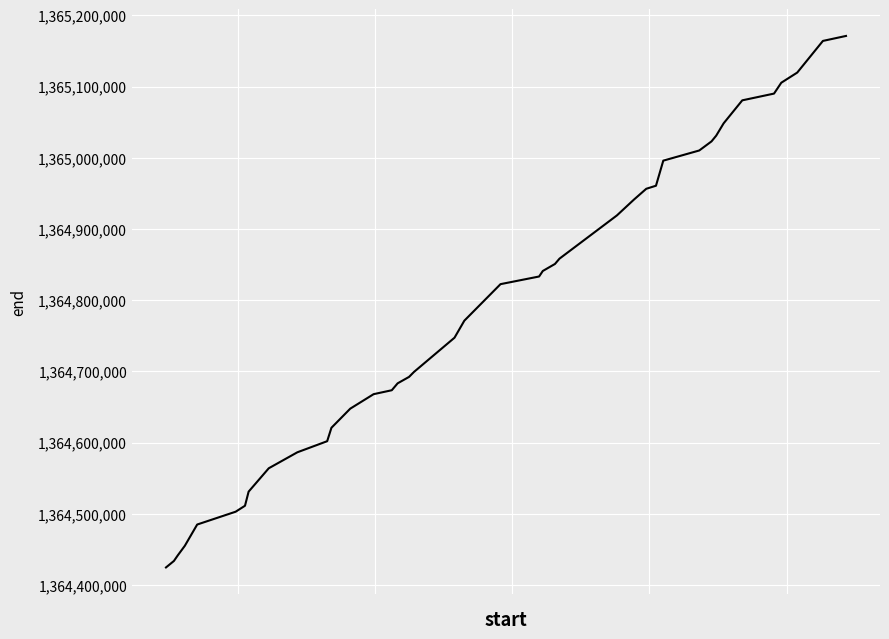

What is the difference between the maximum and minimum values?

746559